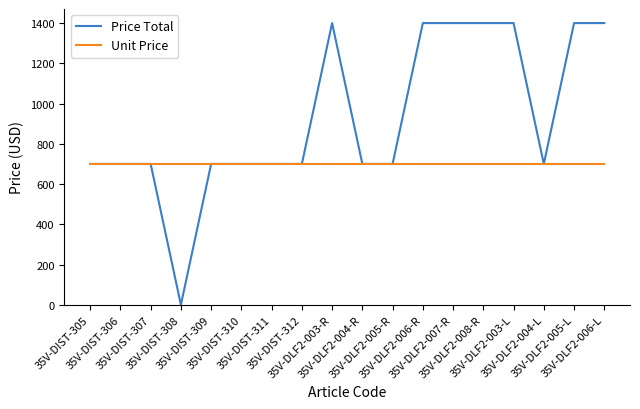

How many series are shown in this chart?

2